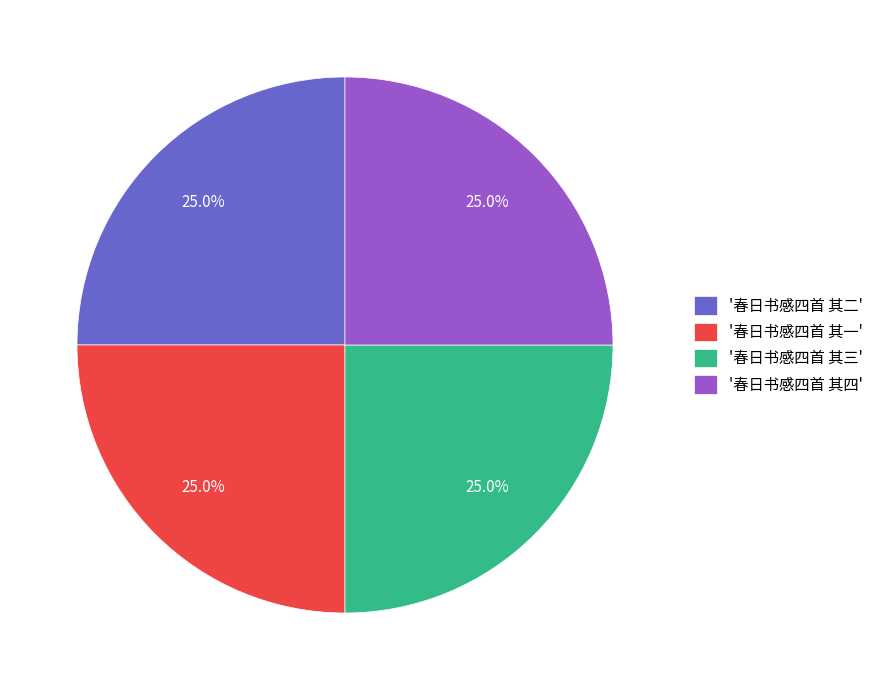

What portion of the pie excludes '春日书感四首 其二'?

75.0%